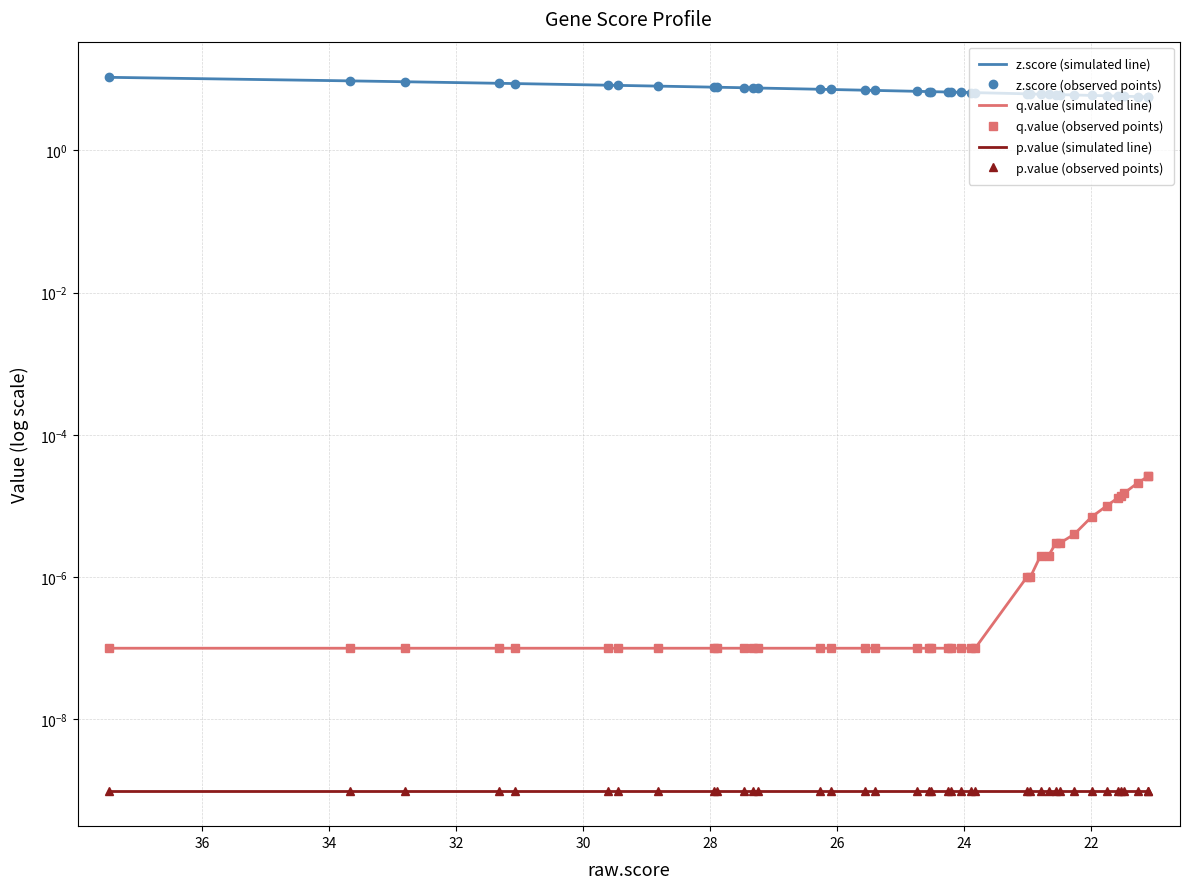

True or false: p.value (simulated line) and q.value (observed points) cross at least once.

False